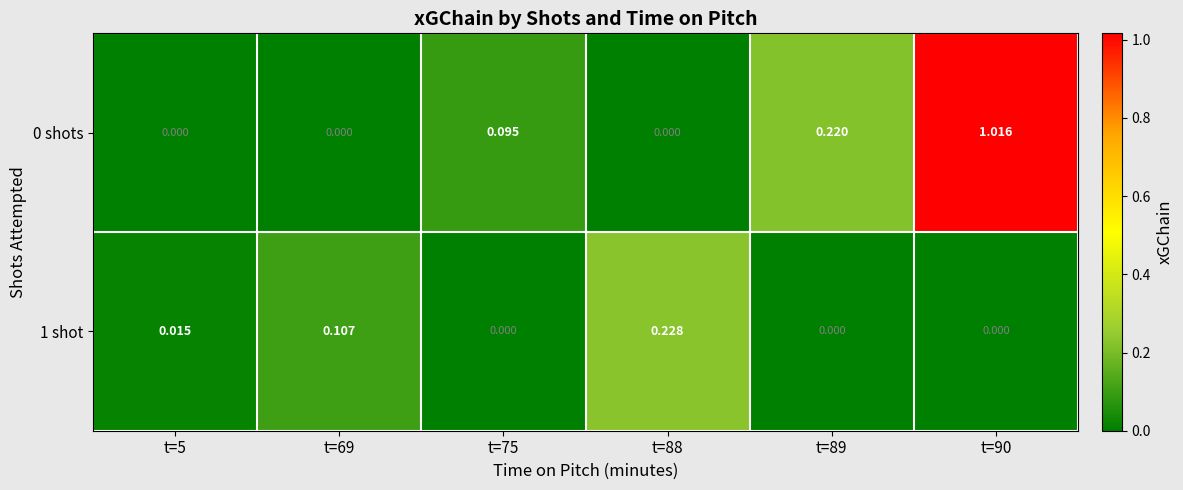

Is the value of 0 shots at t=88 greater than the value of 1 shot at t=5?

No